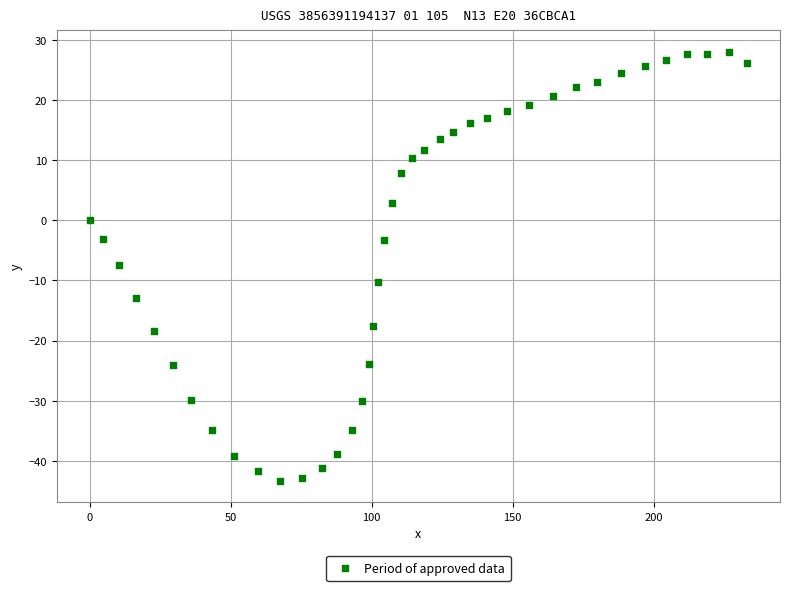

What is the range of Y values (max minus min)?

71.3